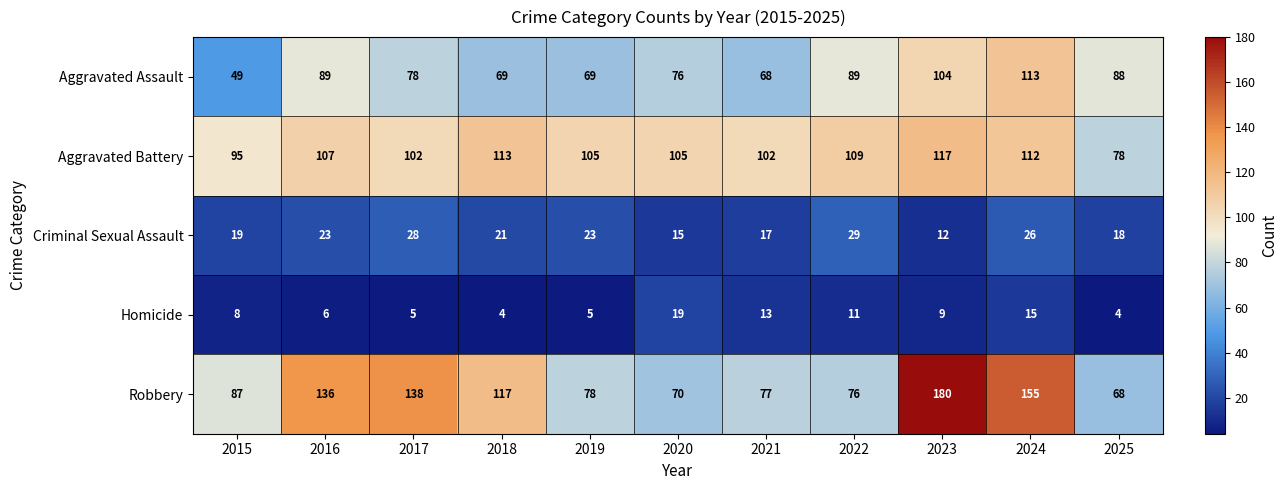

Which series changed the most between 2015 and 2024?

Robbery